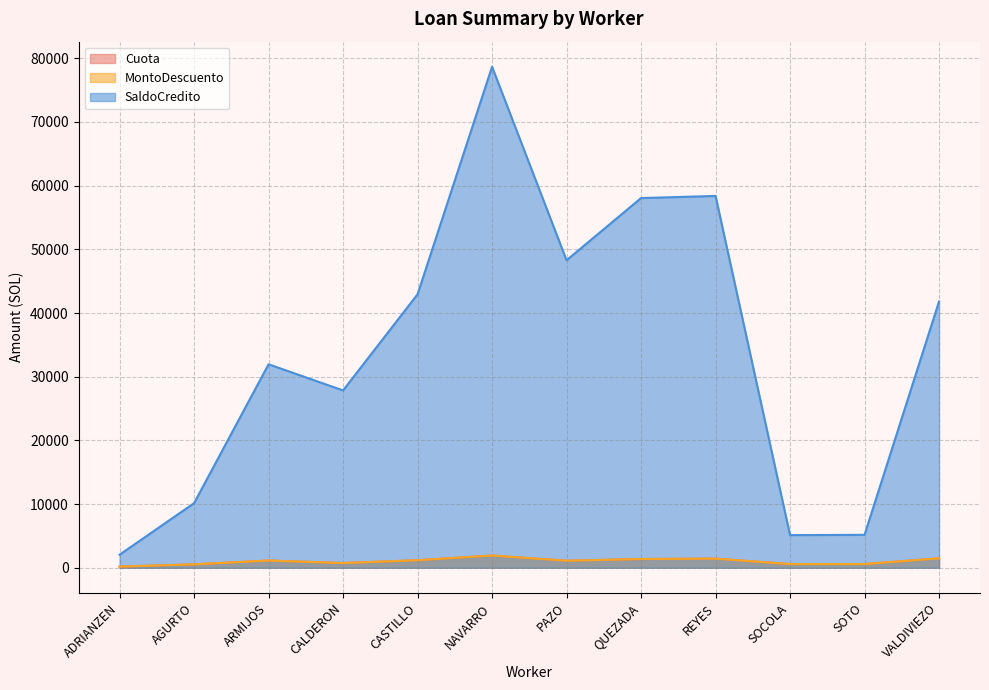

Which series has the largest range (max minus min)?

SaldoCredito